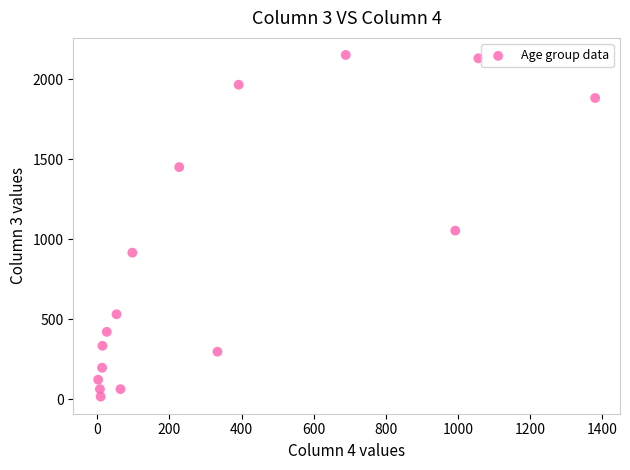

What is the range of X values (max minus min)?

1379